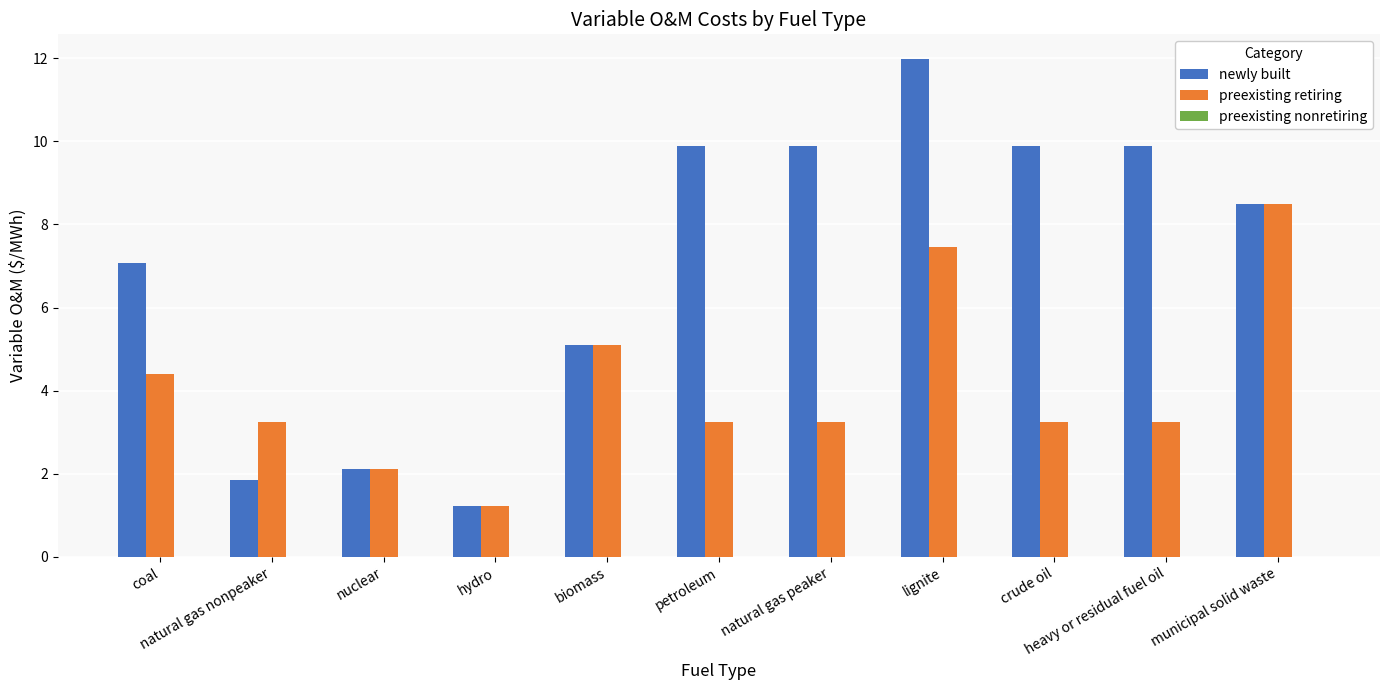

What is the label of the 11th bar from the left?

municipal solid waste